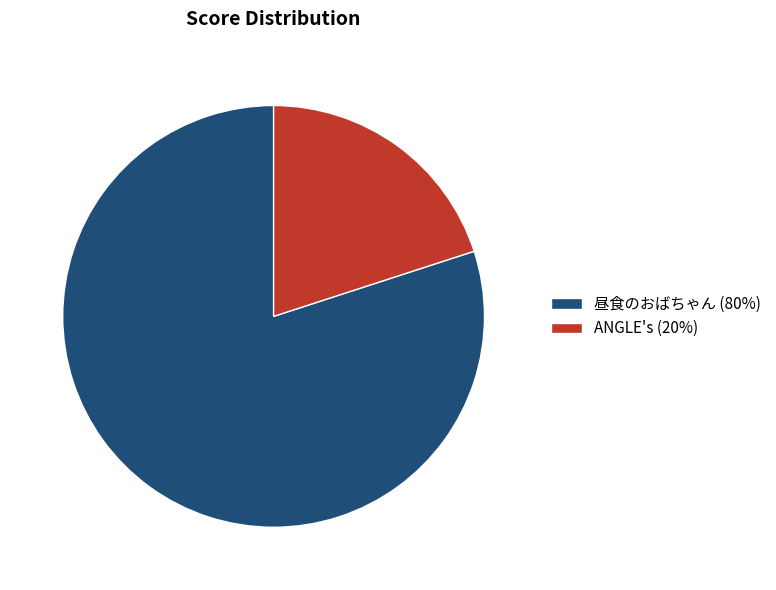

What is the ratio of the value at 昼食のおばちゃん (80%) to the value at ANGLE's (20%)?

4.0